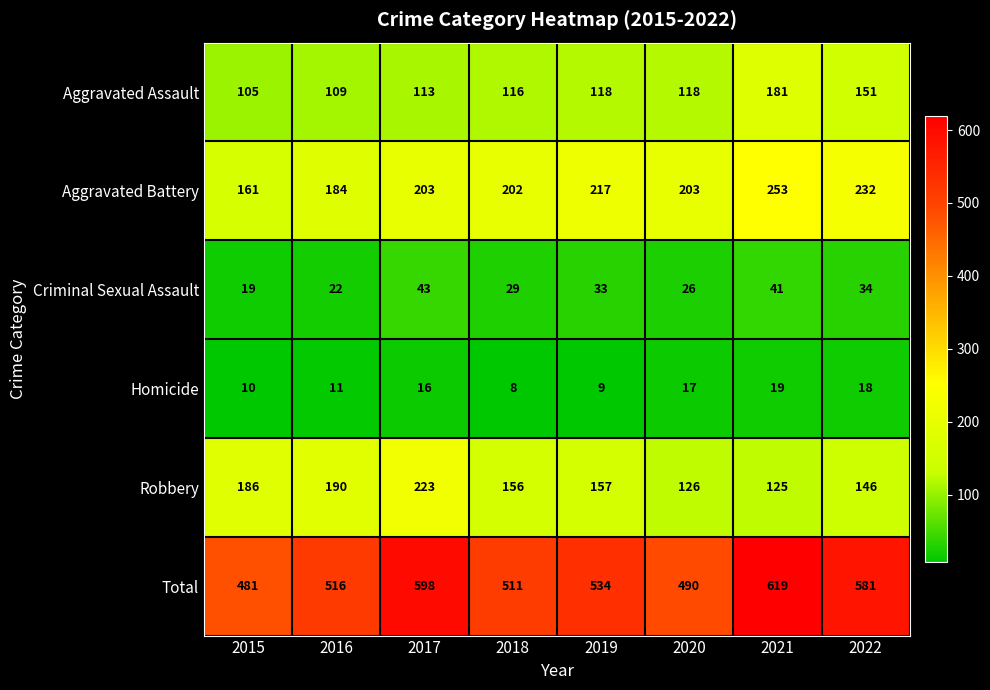

At how many categories does at least one series exceed 320?

8